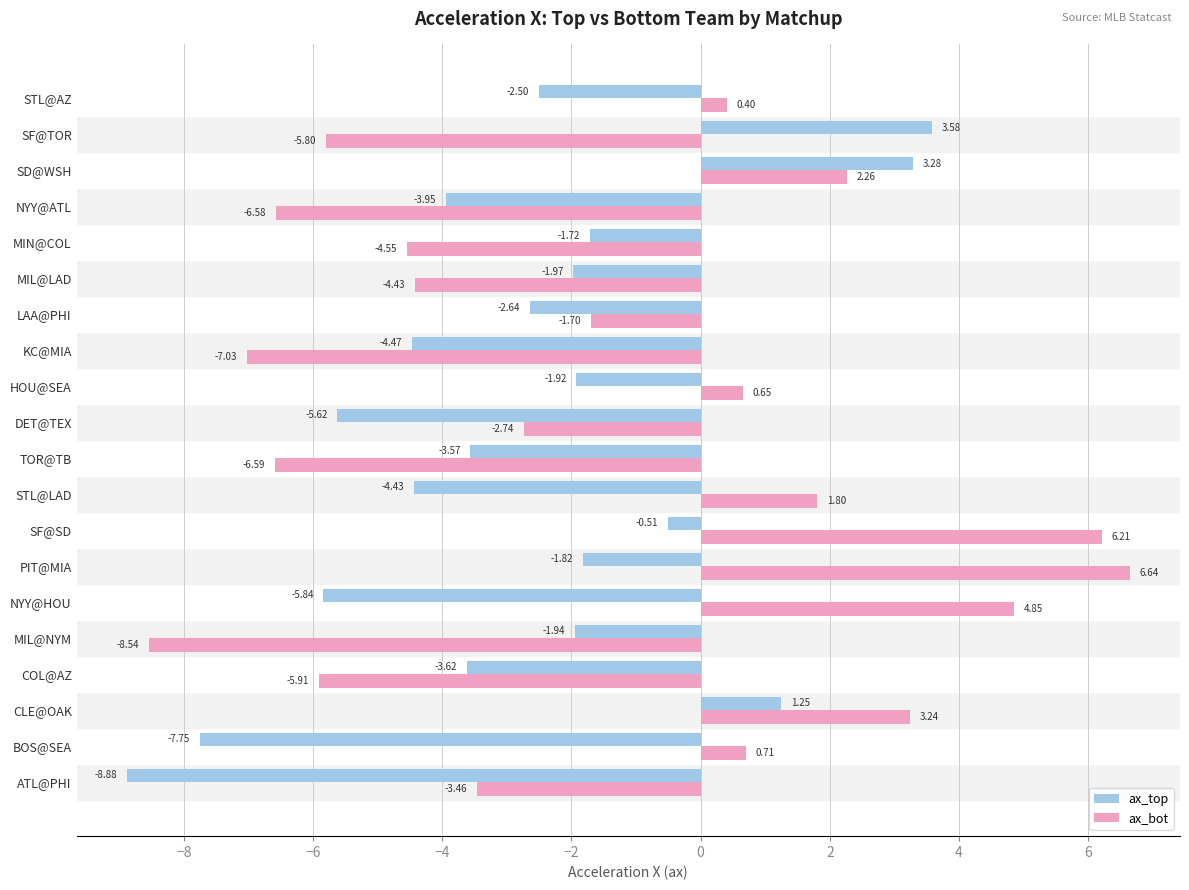

Between NYY@HOU and PIT@MIA, which series saw the biggest shift?

ax_top